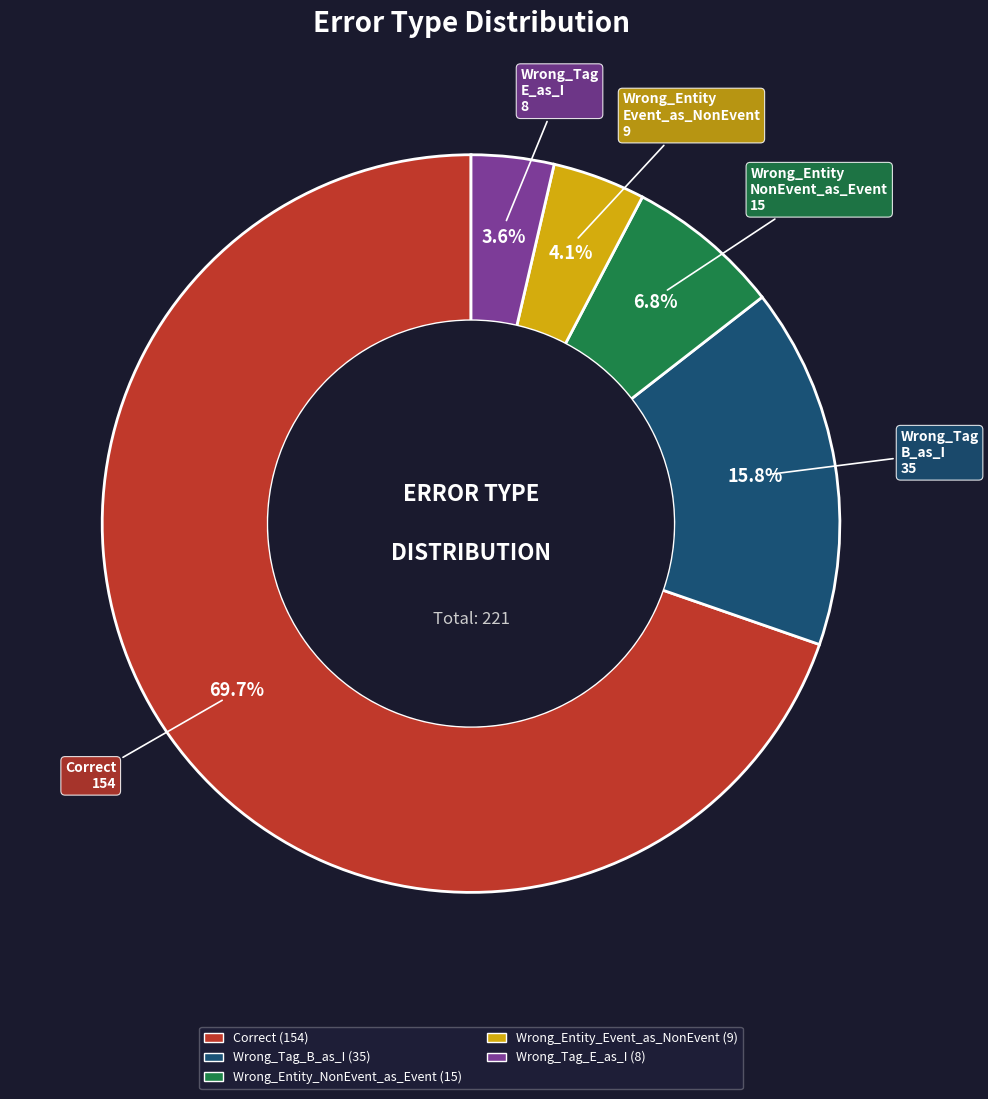

Is there any slice that represents more than half of the pie?

Yes